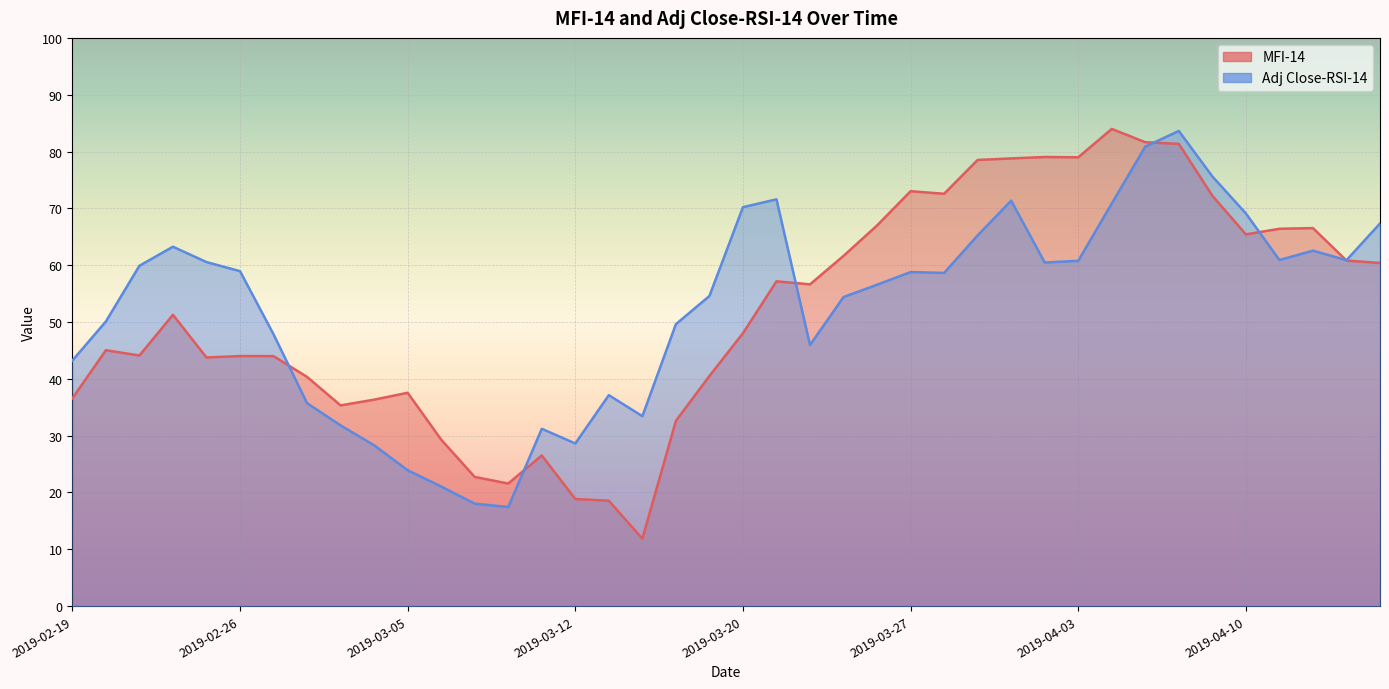

Reading left to right, extract all data points from this chart.

MFI-14: 36.6	45.0	44.1	51.3	43.8	44.0	44.0	40.3	35.3	36.3	37.5	29.3	22.7	21.6	26.5	18.9	18.6	11.9	32.6	40.5	48.0	57.2	56.6	61.6	67.0	73.0	72.6	78.5	78.8	79.0	79.0	84.0	81.6	81.3	72.2	65.4	66.4	66.5	60.8	60.4
Adj Close-RSI-14: 43.2	50.1	59.9	63.2	60.5	59.0	47.8	35.7	31.8	28.3	23.9	21.1	18.0	17.4	31.2	28.6	37.1	33.4	49.6	54.6	70.2	71.6	46.0	54.4	56.6	58.8	58.6	65.2	71.3	60.5	60.8	70.9	80.9	83.6	75.6	69.1	60.9	62.6	60.9	67.3